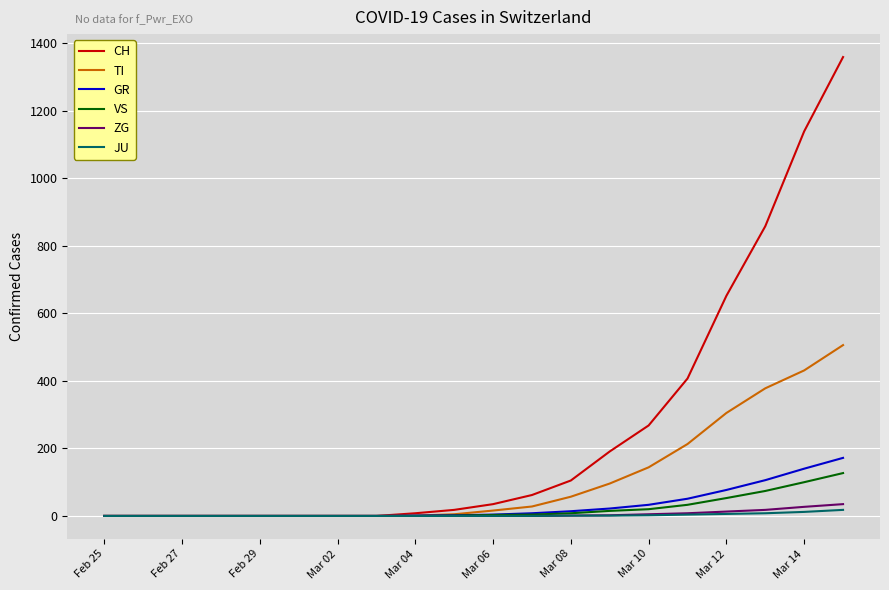

At how many categories does at least one series exceed 437?

4